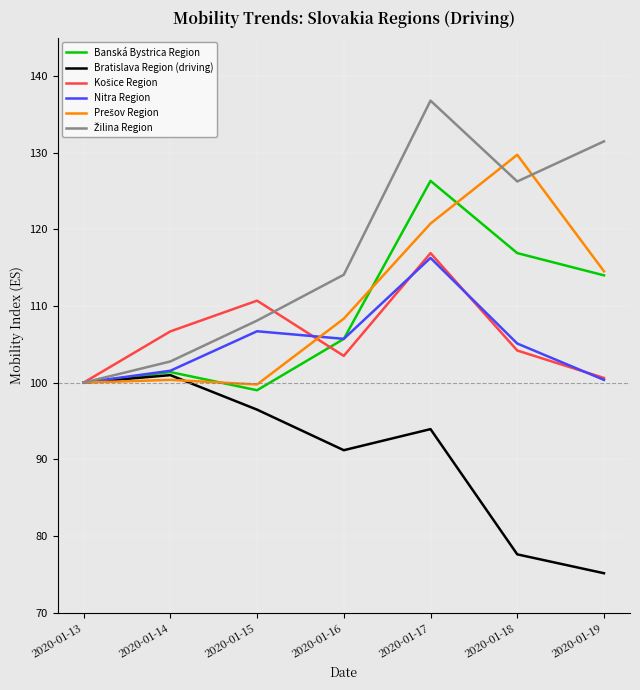

What is the difference between the highest and lowest values at 2020-01-18?

52.1